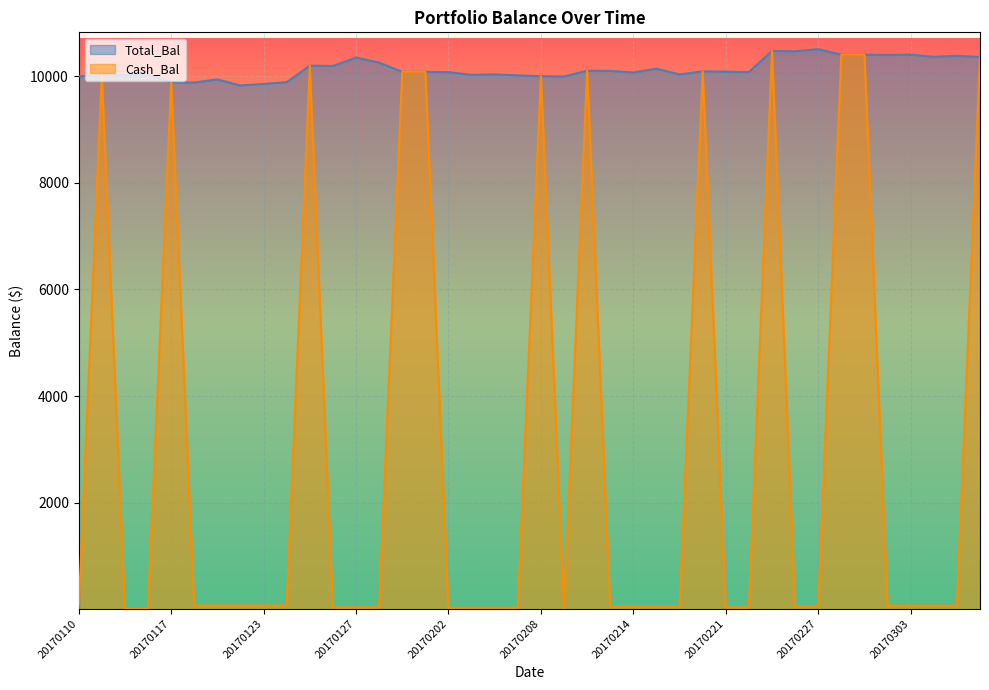

Between 20170112 and 20170216, which series saw the biggest shift?

Cash_Bal